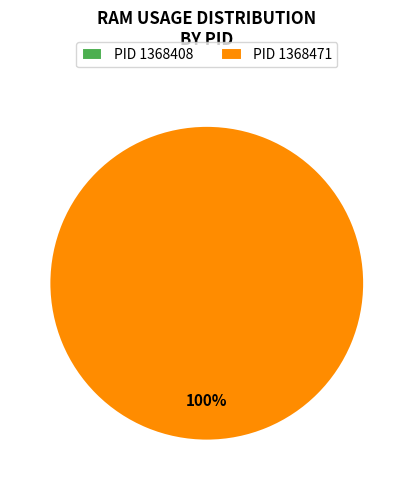

Is it true that 1368471 is 100% of the pie?

True